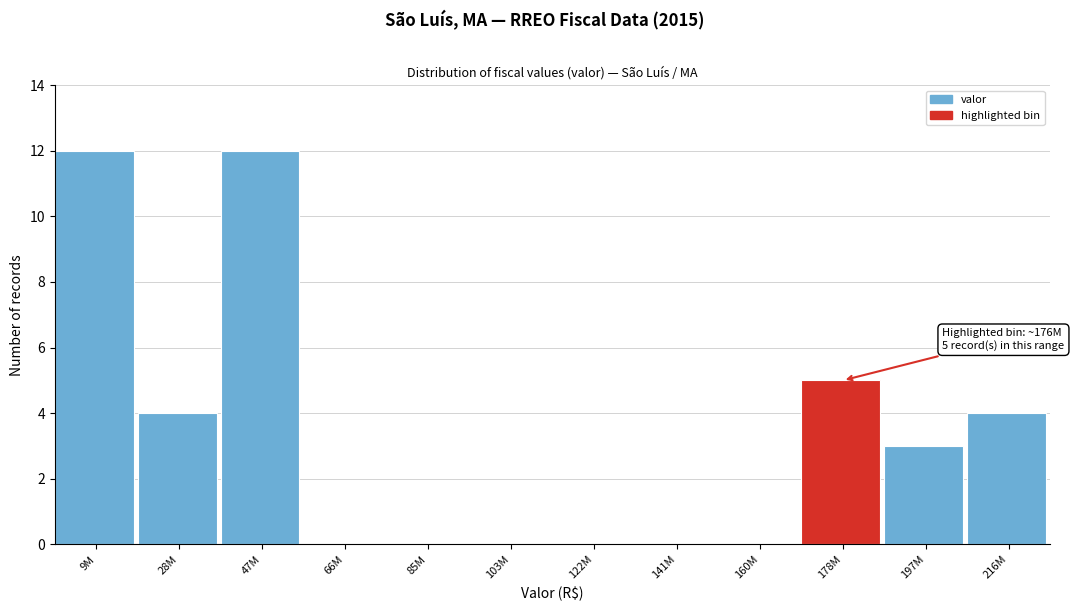

Reading right to left, transcribe all the data shown in this chart.

216M=4	197M=3	178M=5	160M=0	141M=0	122M=0	103M=0	85M=0	66M=0	47M=12	28M=4	9M=12